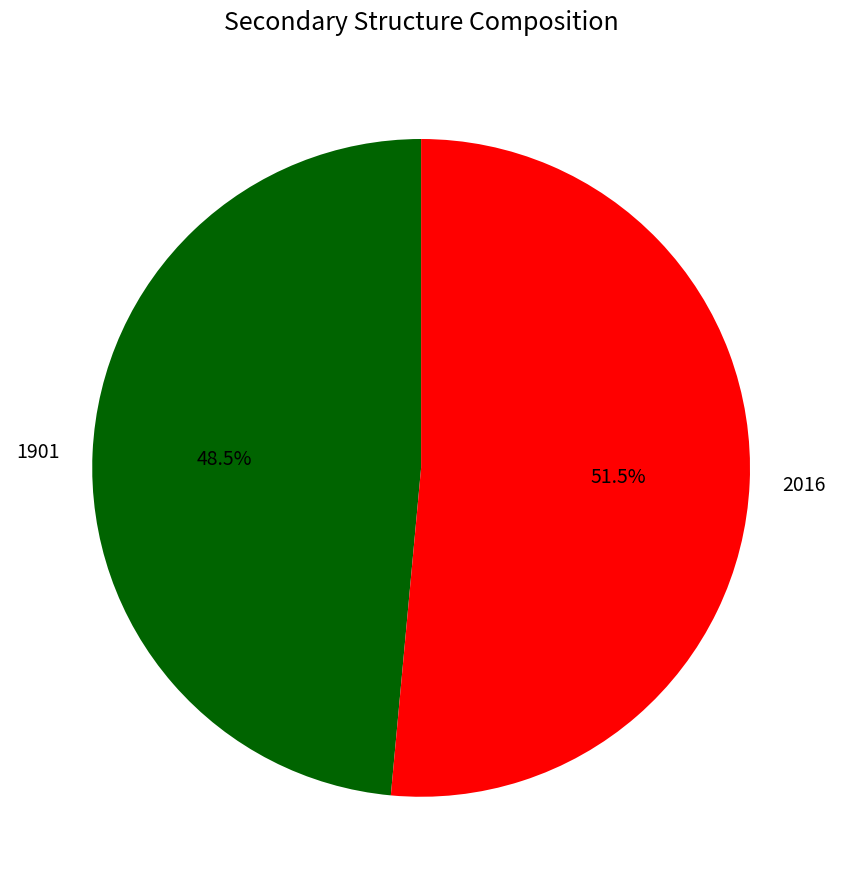

What is the majority slice?

2016